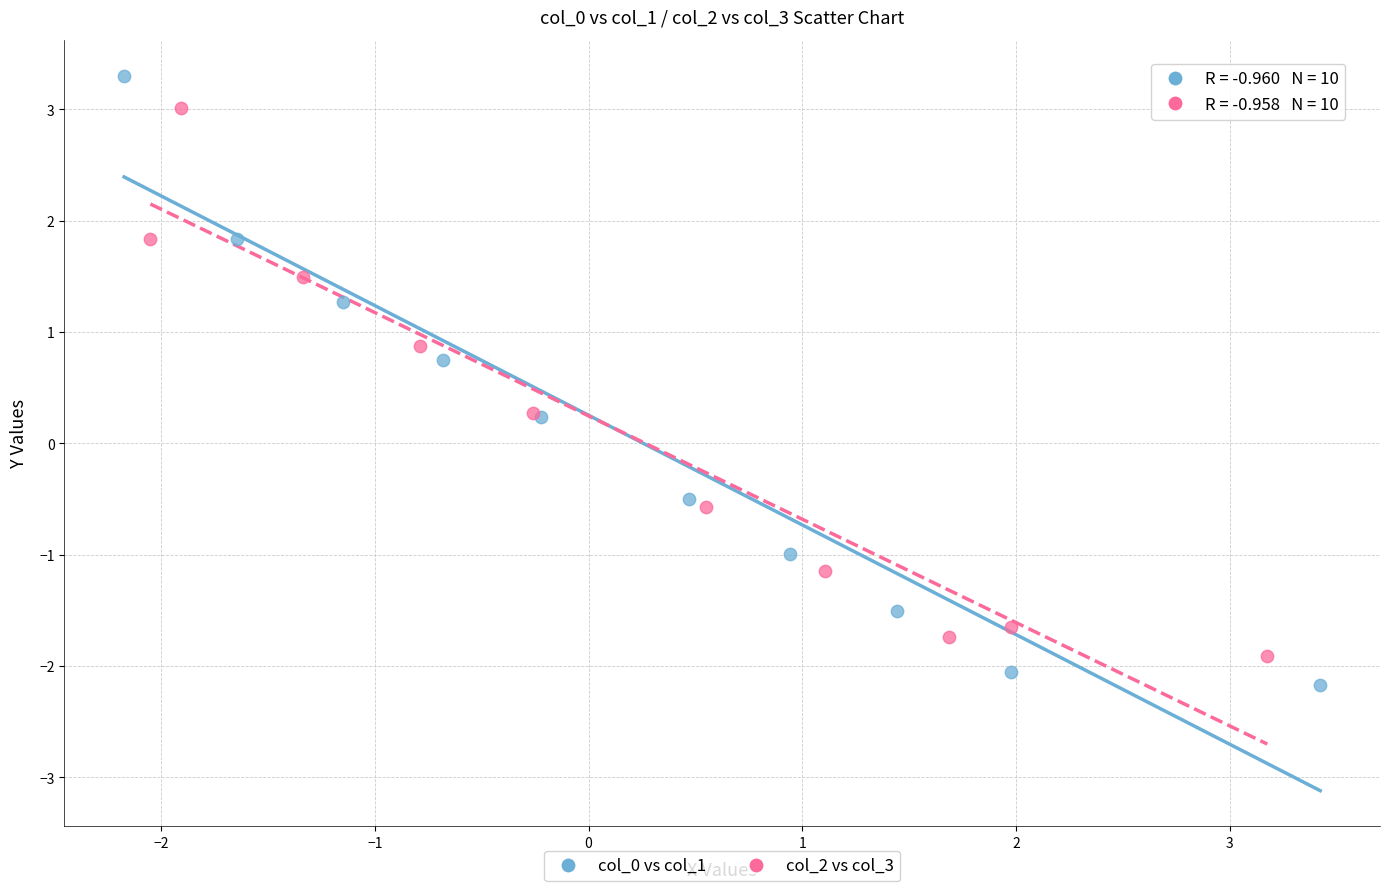

Which series contains the highest Y value?

col_0 vs col_1